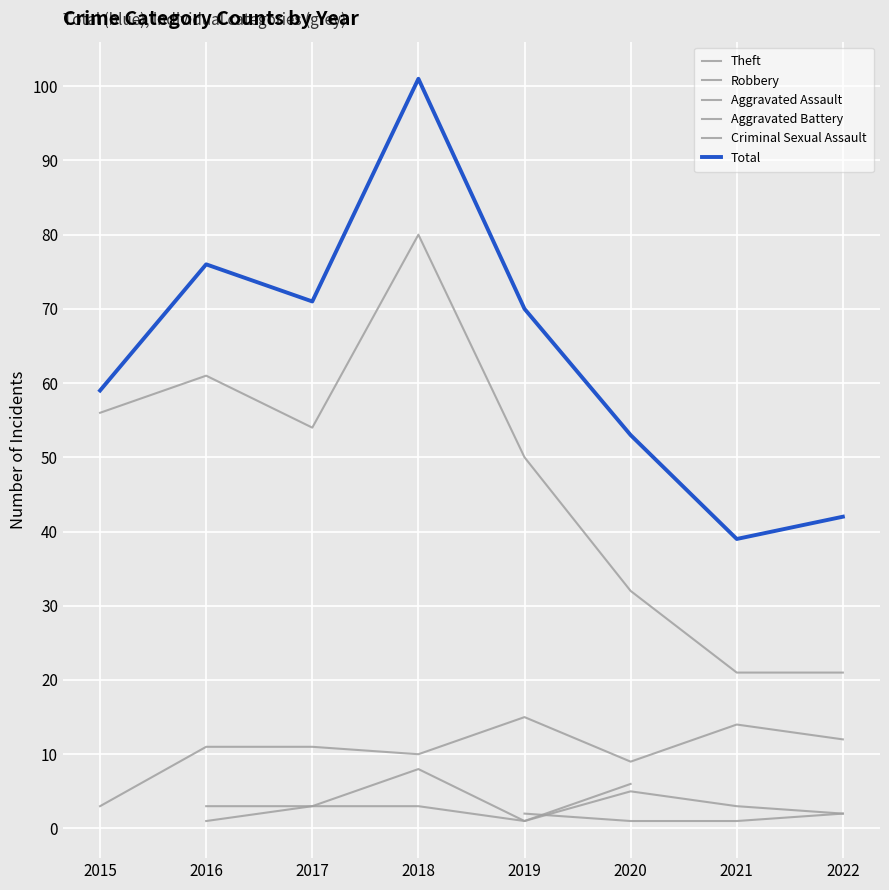

What are all the series names shown in the legend?

Theft, Robbery, Aggravated Assault, Aggravated Battery, Criminal Sexual Assault, Total